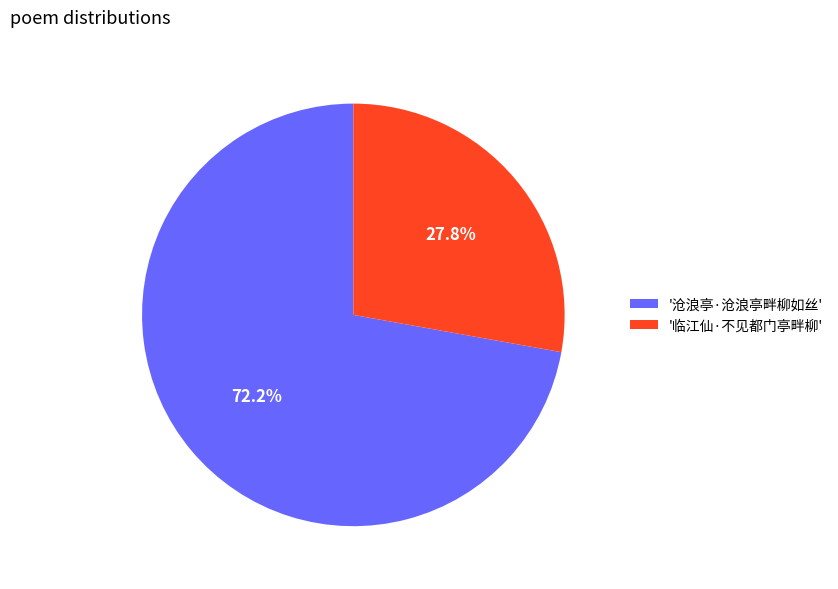

Which slice is the largest?

'沧浪亭·沧浪亭畔柳如丝'